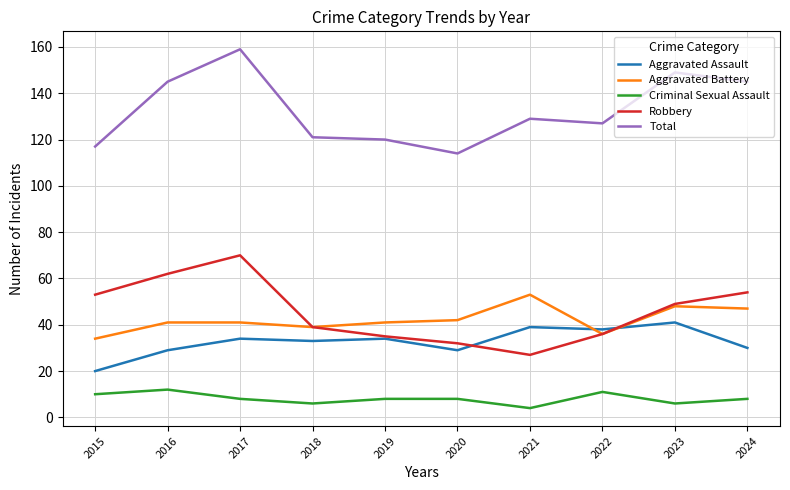

True or false: Aggravated Battery and Criminal Sexual Assault cross at least once.

False